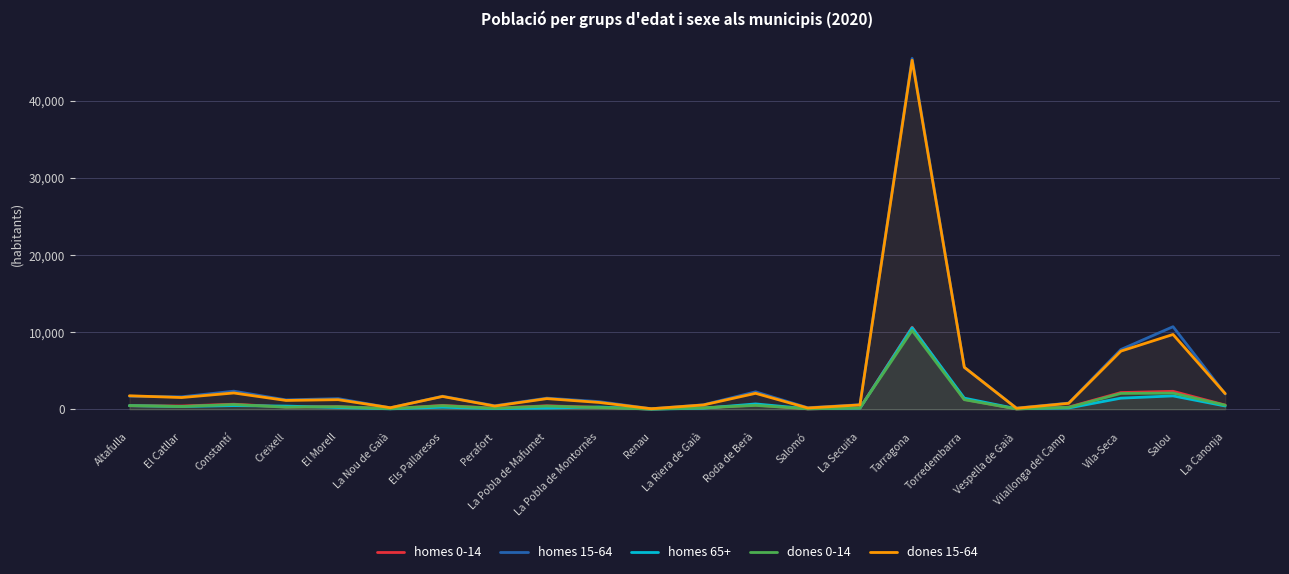

What is the total value across all series at Roda de Berà?

6012